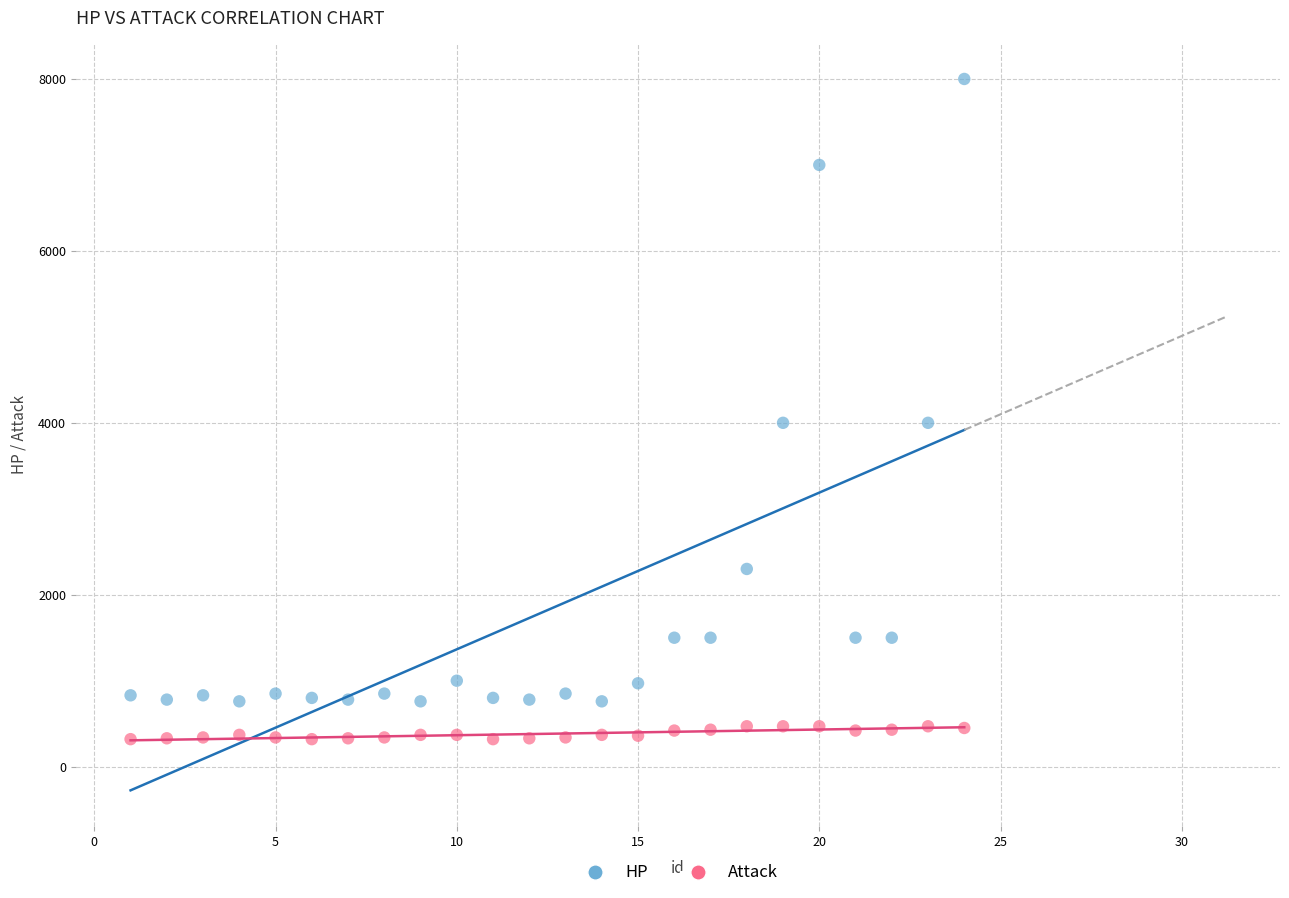

Which series reaches the maximum Y coordinate?

HP